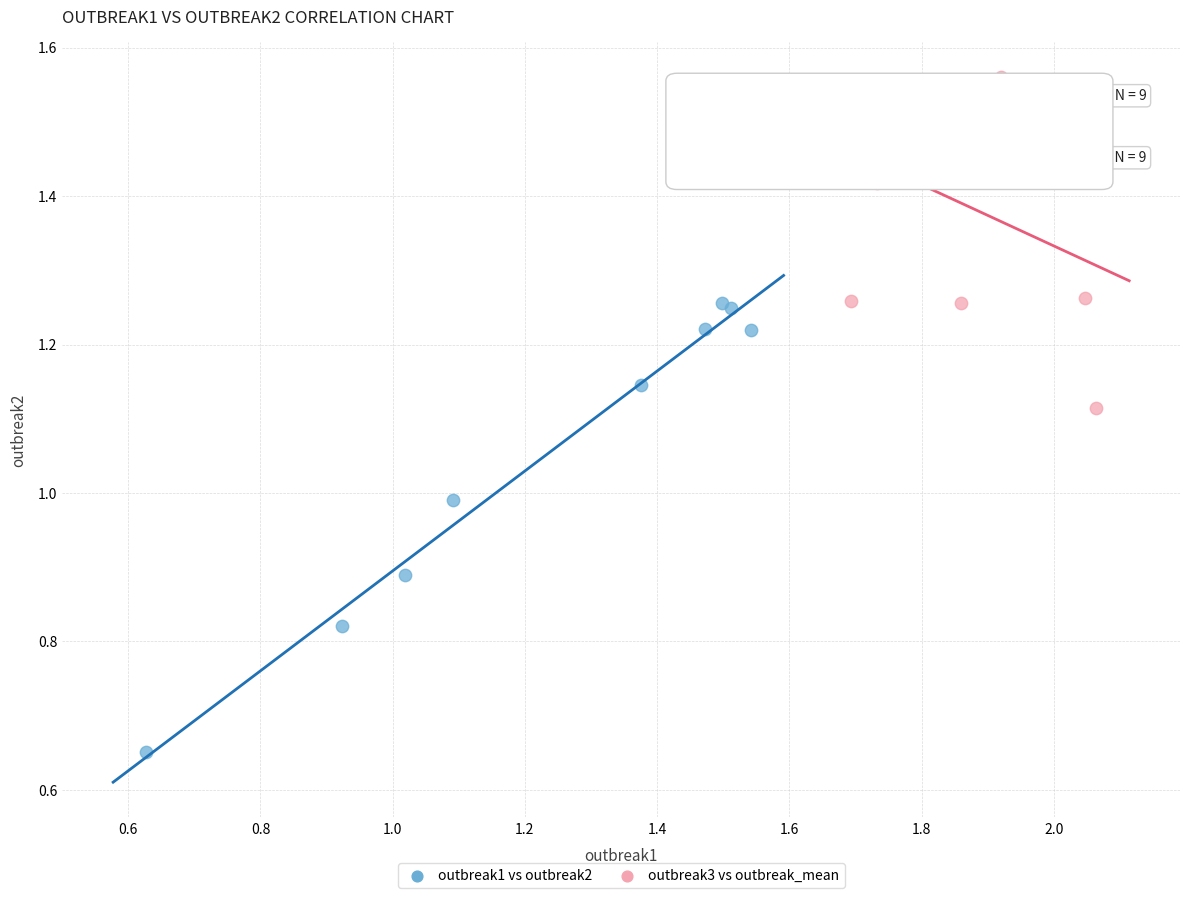

Which series has the largest Y range (max minus min)?

outbreak1 vs outbreak2